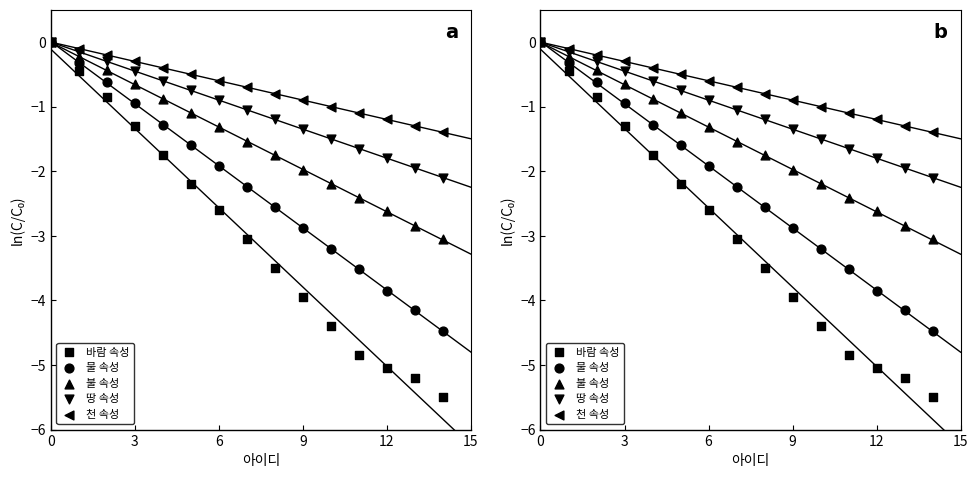

What are all the series names shown in the legend?

바람 속성, 물 속성, 불 속성, 땅 속성, 천 속성